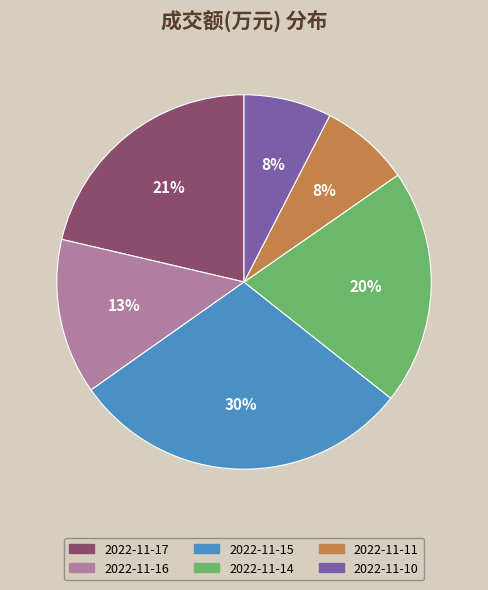

To the nearest percent, what is the average slice percentage?

17%